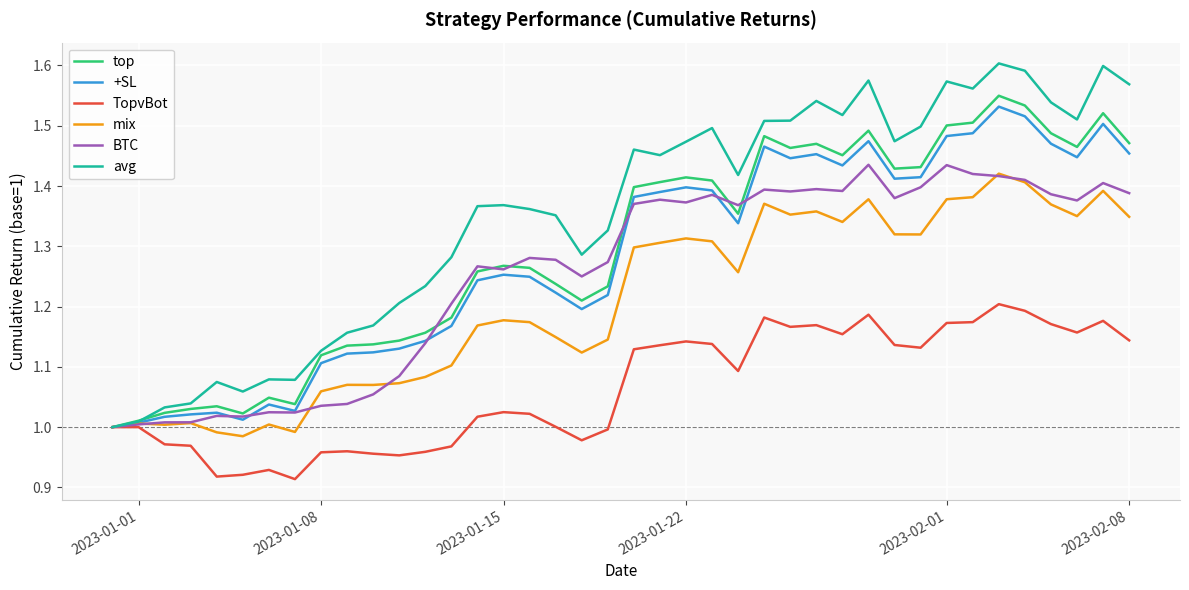

Which series has the widest spread of values?

avg